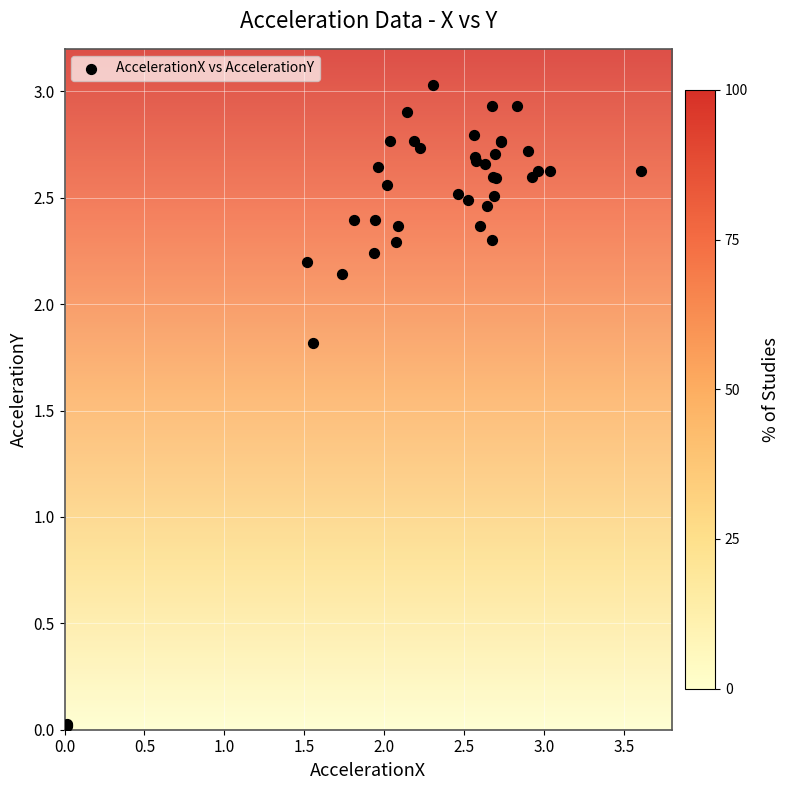

What Y value in the scatter plot is closest to 1?

1.8